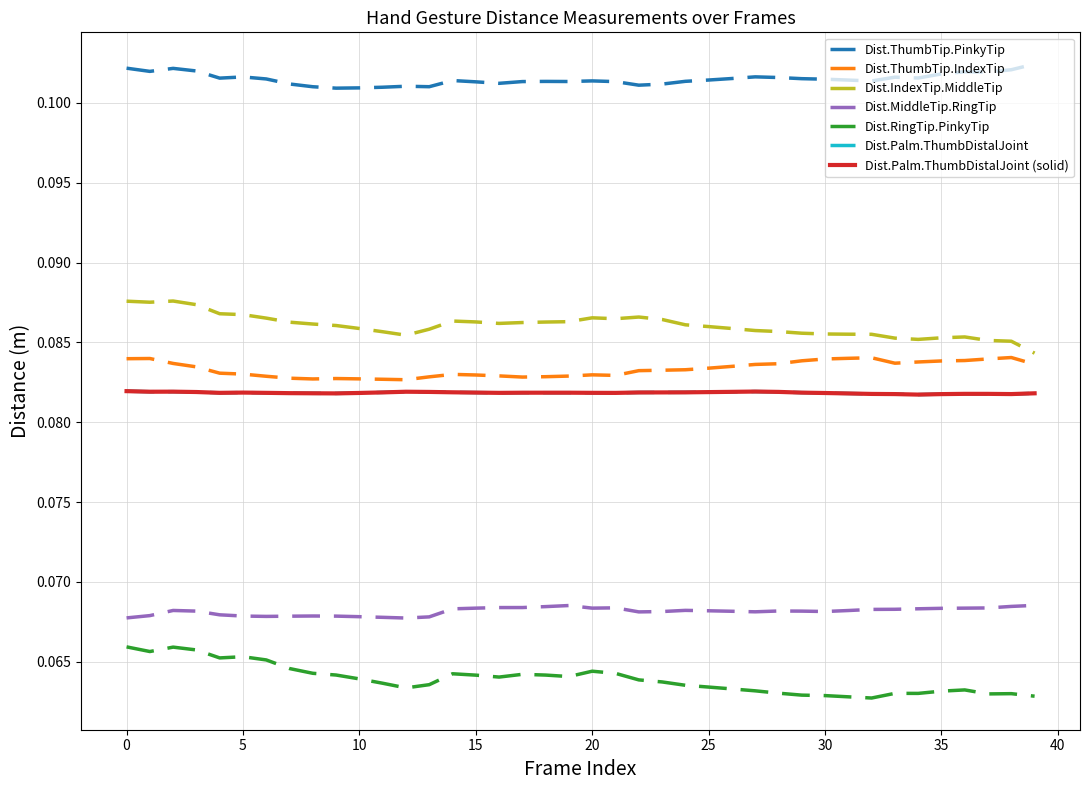

Does the chart display data point markers on the line(s)?

No